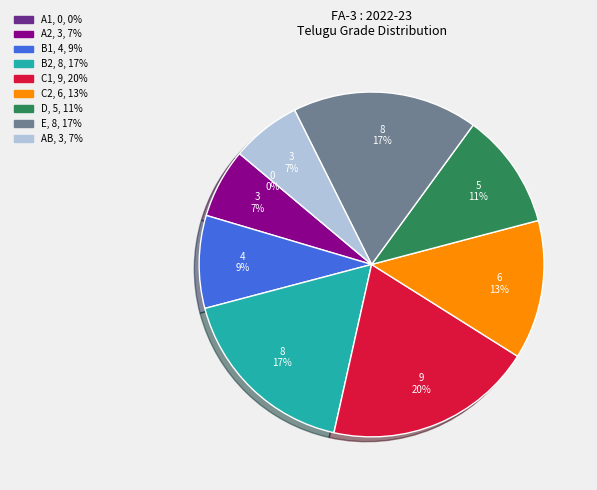

What is the change in value from C2 to AB?

-3